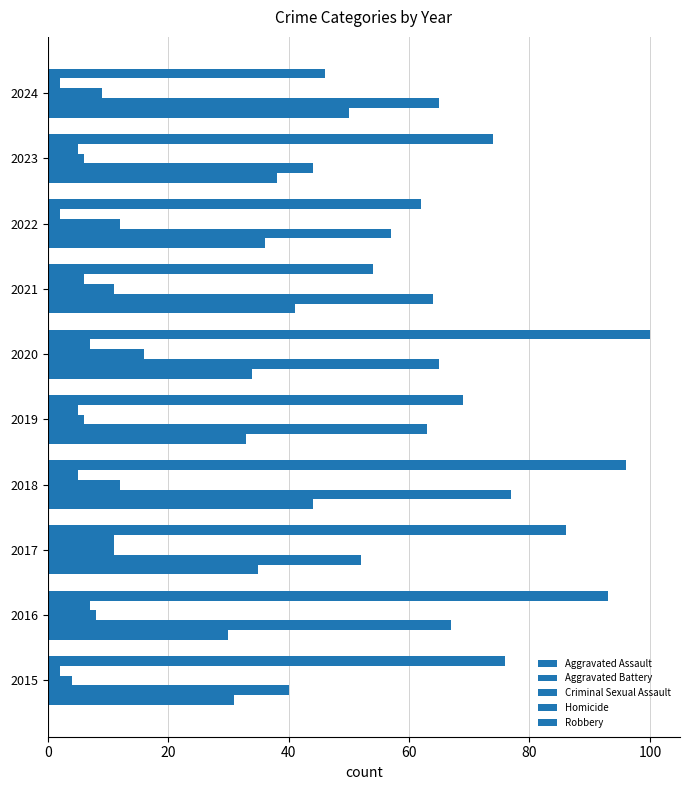

Count the number of categories in the chart.

10